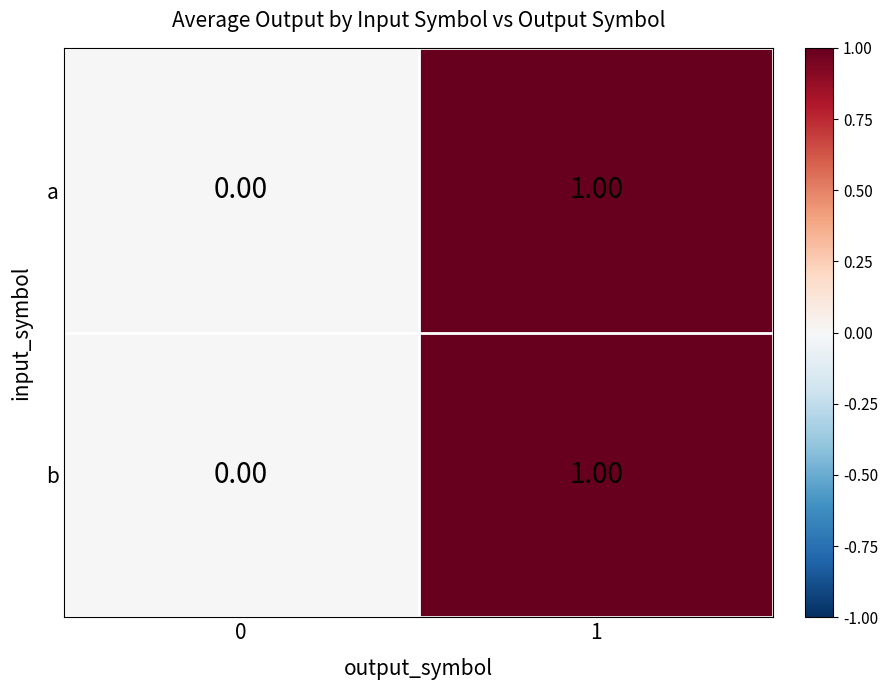

Rank the categories by a value from highest to lowest.

1, 0